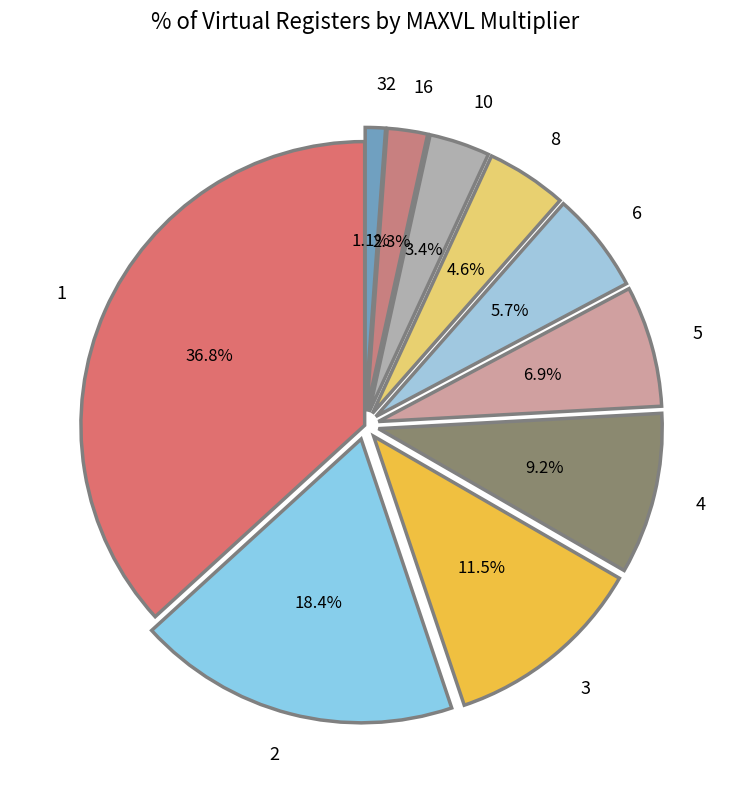

Is there a majority slice in this chart?

No